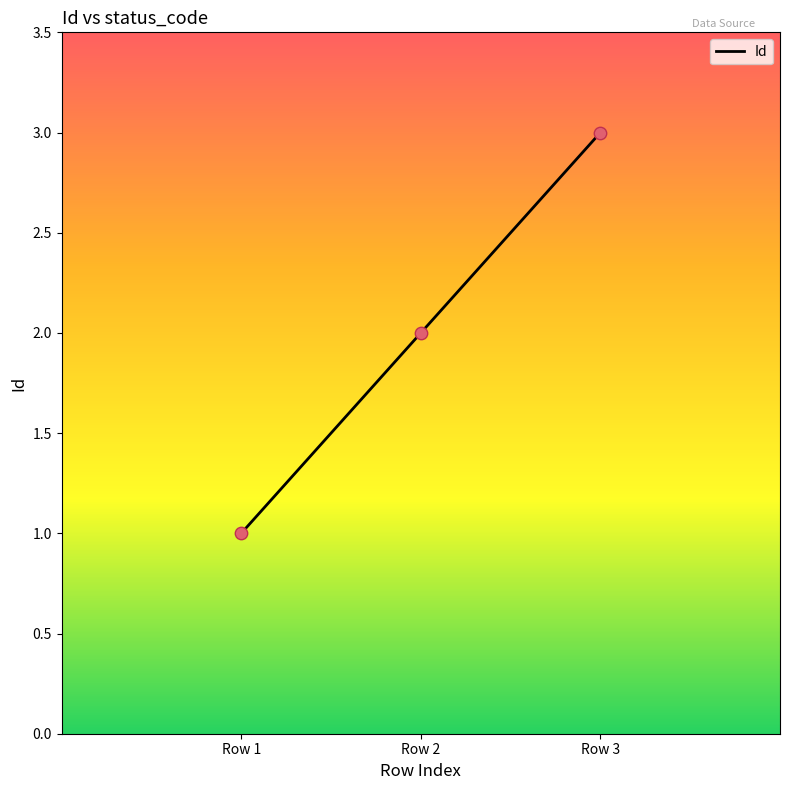

What is the change in value from Row 1 to Row 2?

+1